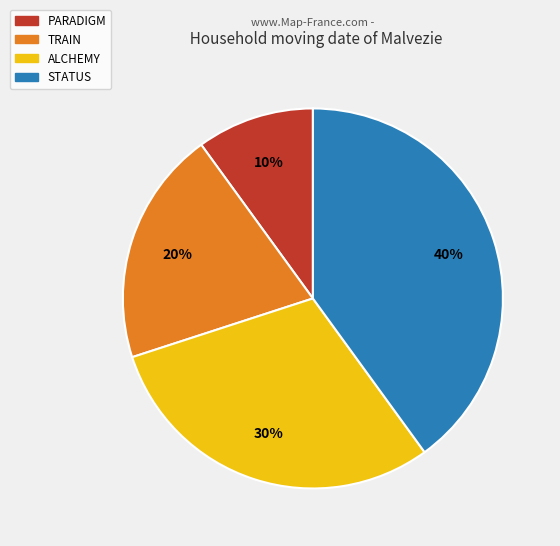

Count the number of slices in the pie.

4